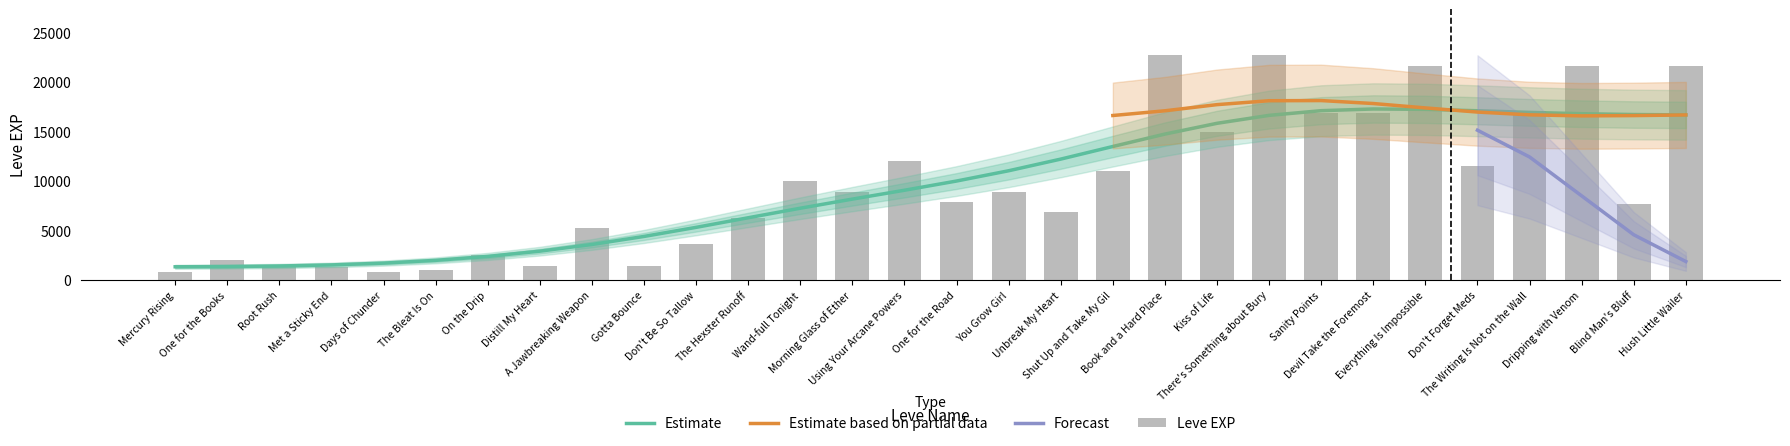

The chart shows a value of 2173 at Root Rush. True or false?

False